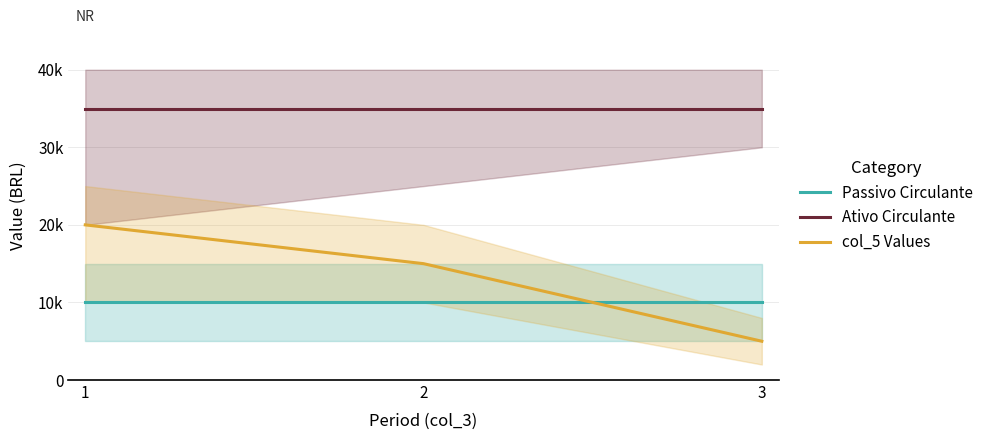

What are all the series names shown in the legend?

Passivo Circulante, Ativo Circulante, col_5 Values